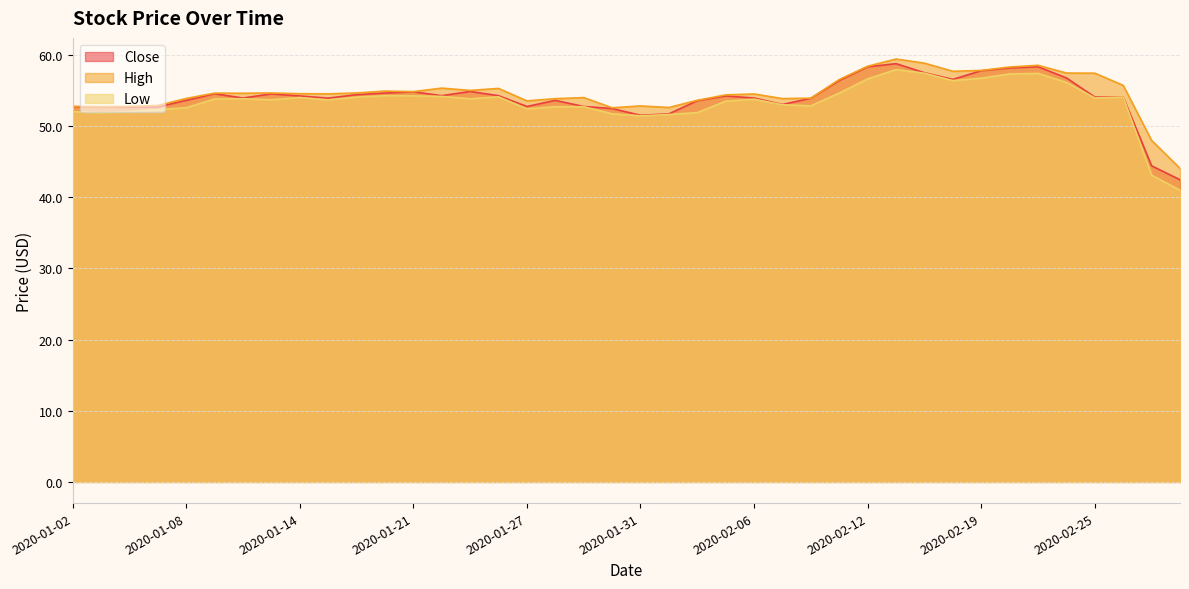

What are all the series names shown in the legend?

Close, High, Low